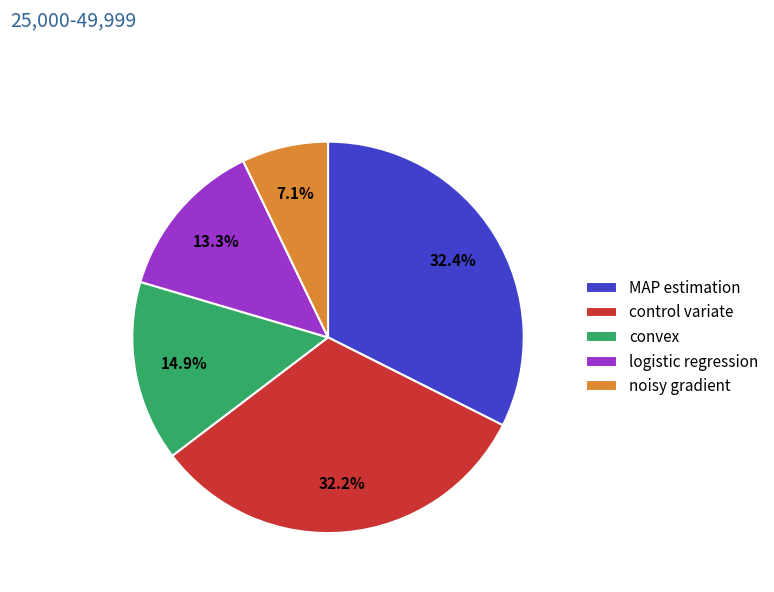

What is the ratio of the value at MAP estimation to the value at logistic regression?

2.4